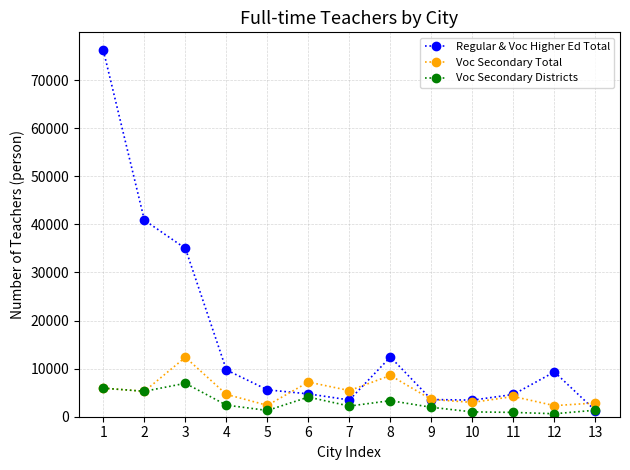

At which category is the sum across all series the highest?

1